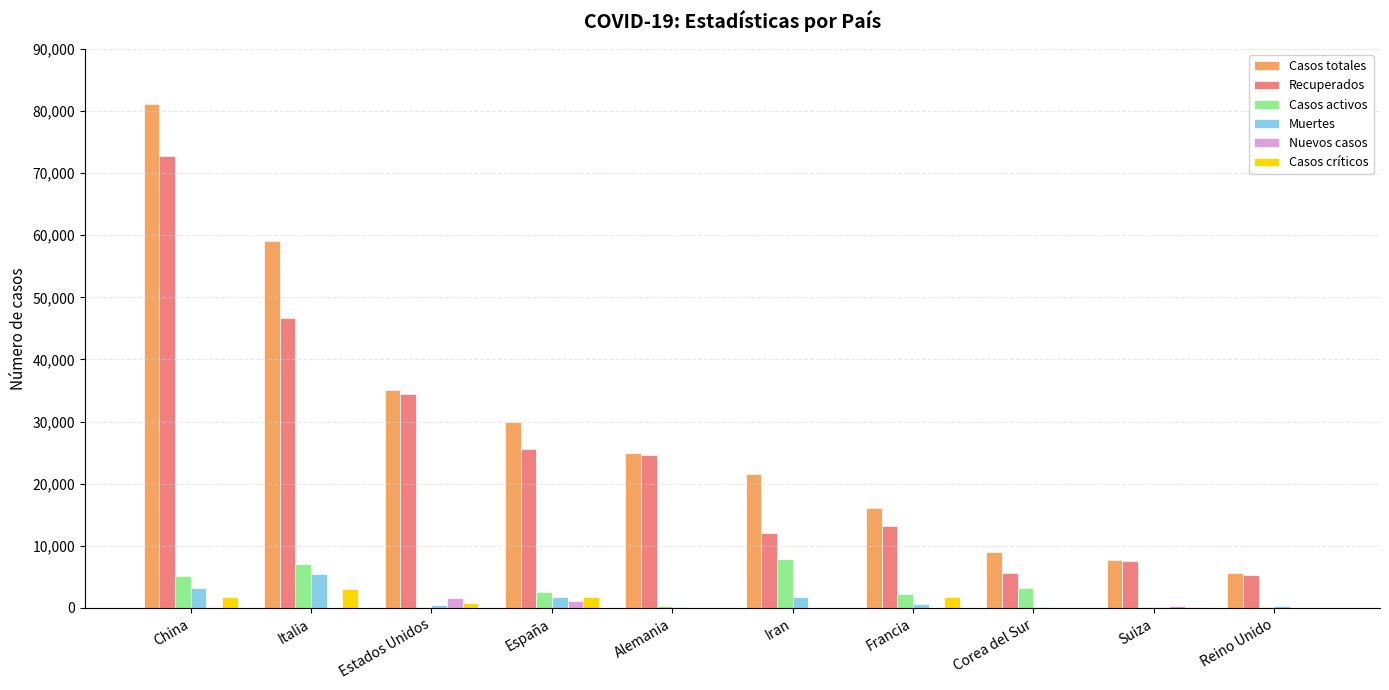

Count the number of data series in this chart.

6